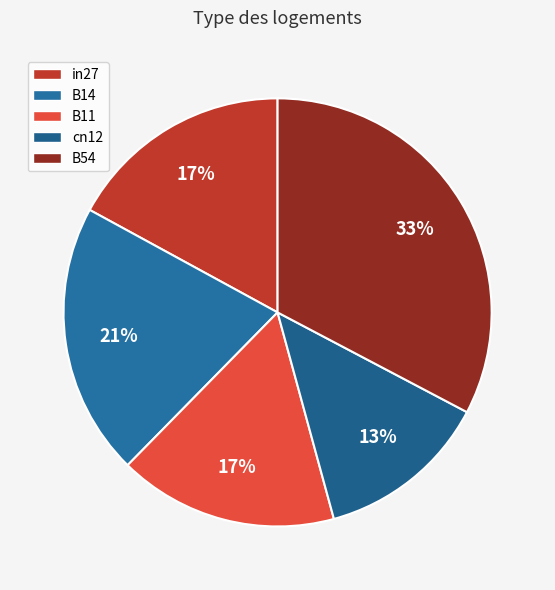

The B14 slice represents 8% of the pie. True or false?

False